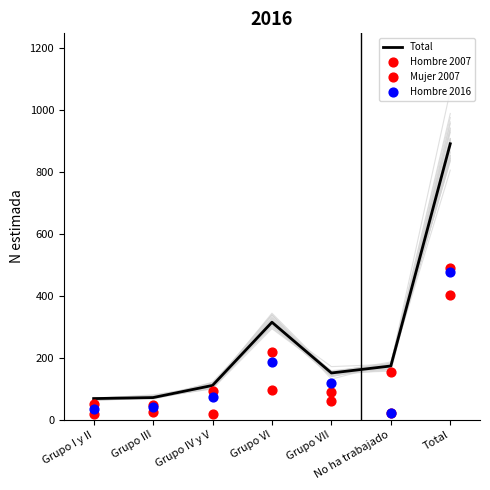

Which series has the largest total across all categories?

Total